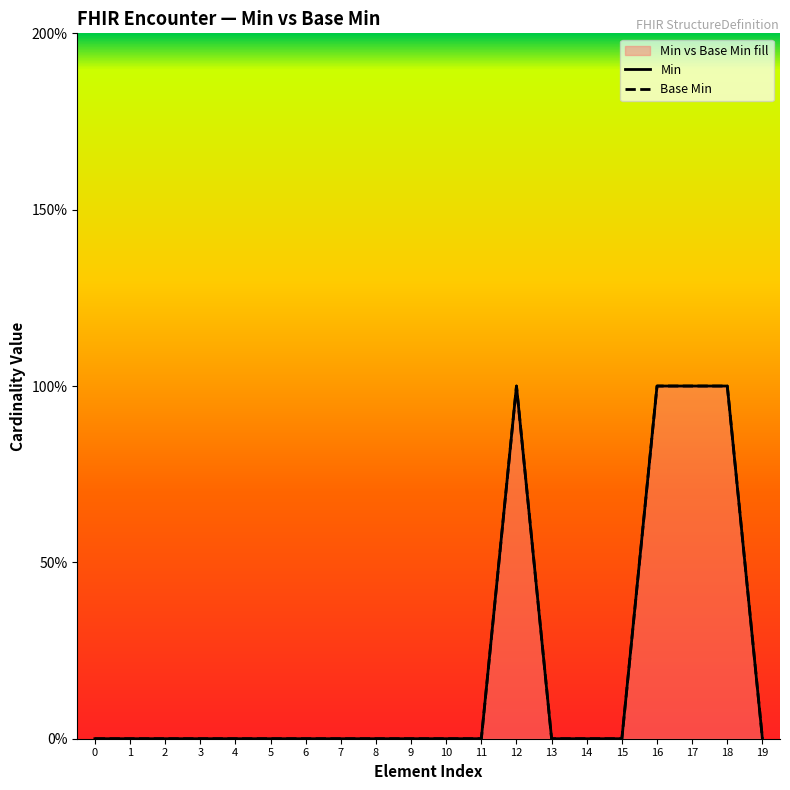

What is the maximum value shown in the chart?

1